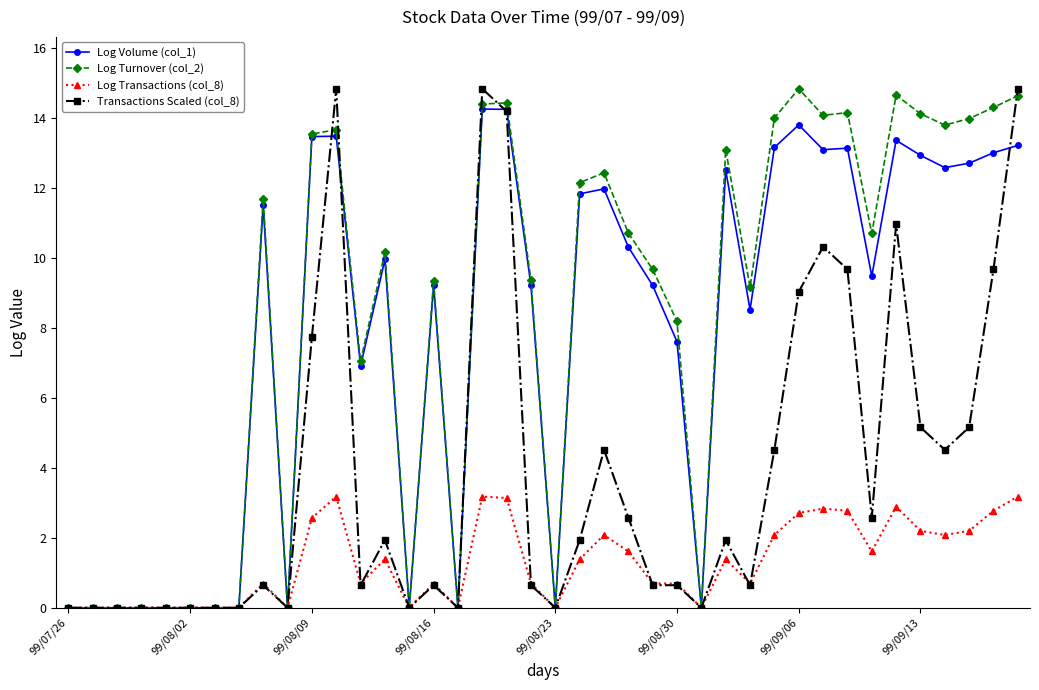

What is the highest value of the Transactions Scaled (col_8) series?

14.8